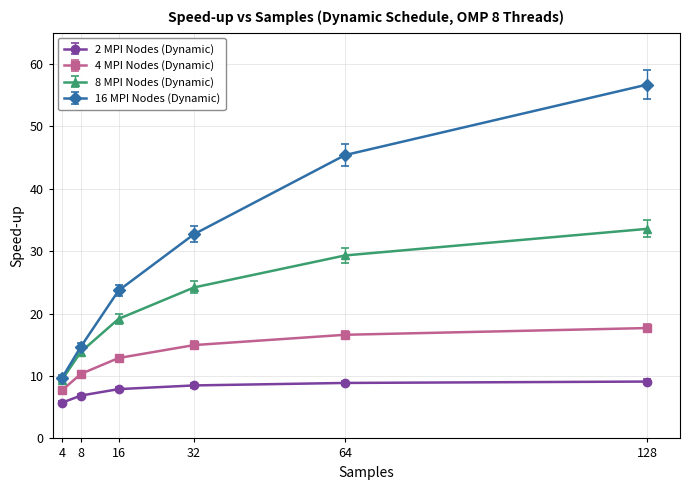

At which label does 8 MPI Nodes (Dynamic) reach its minimum?

4